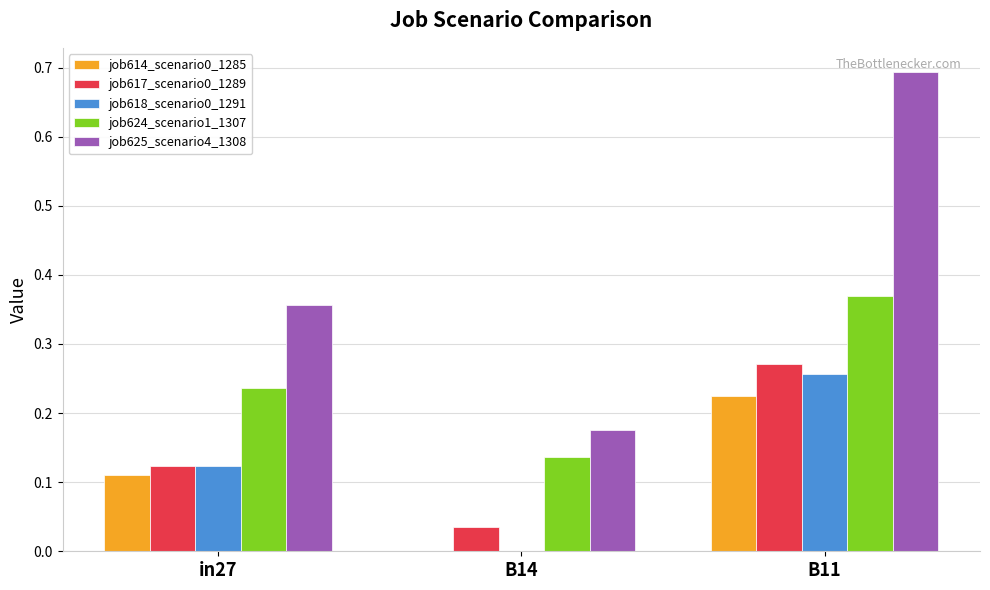

Which category has the highest value in the job625_scenario4_1308 series?

B11